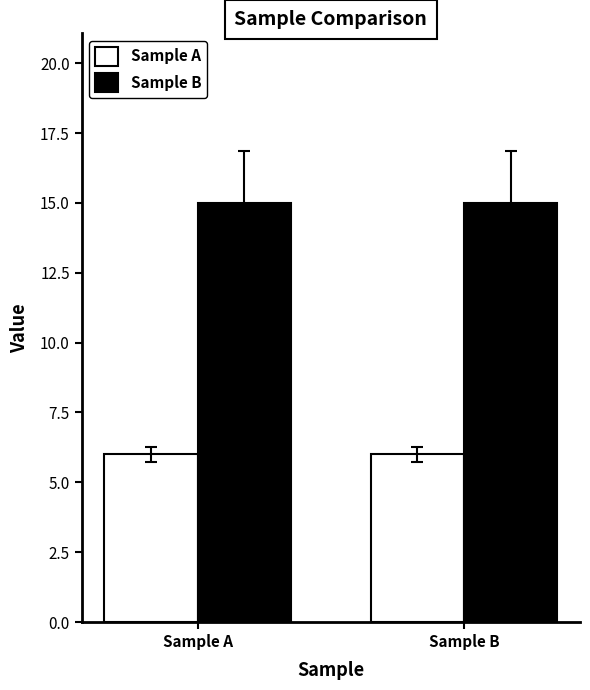

What is the difference between the highest and lowest values at Sample A?

9